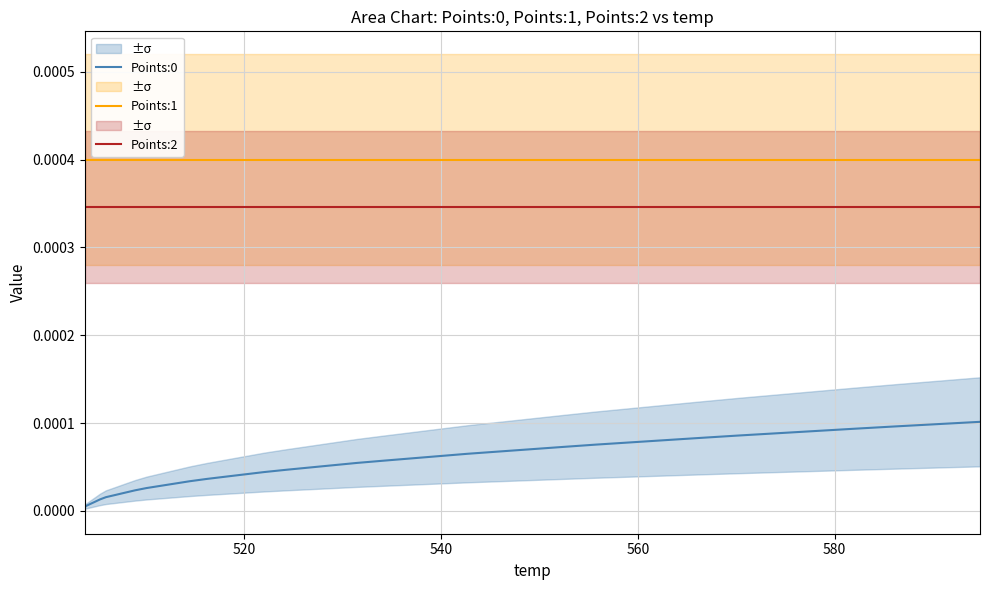

How many data points does each series have?

40